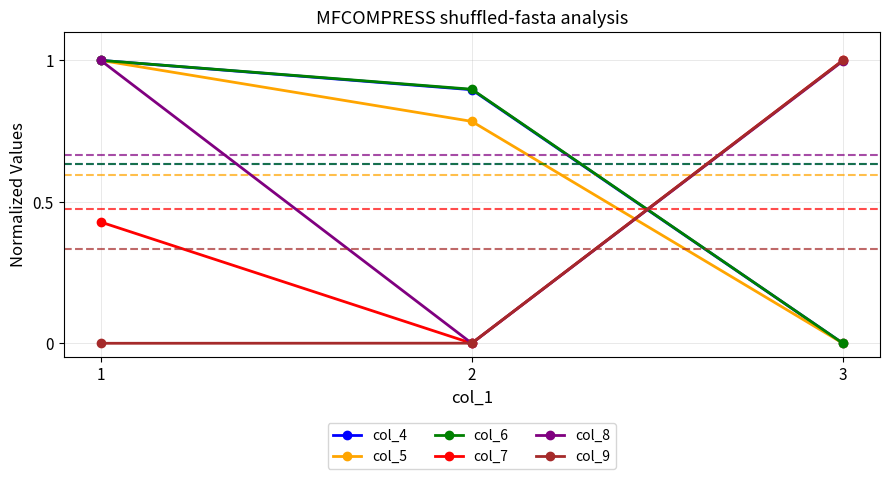

Does the chart have visible grid lines?

Yes